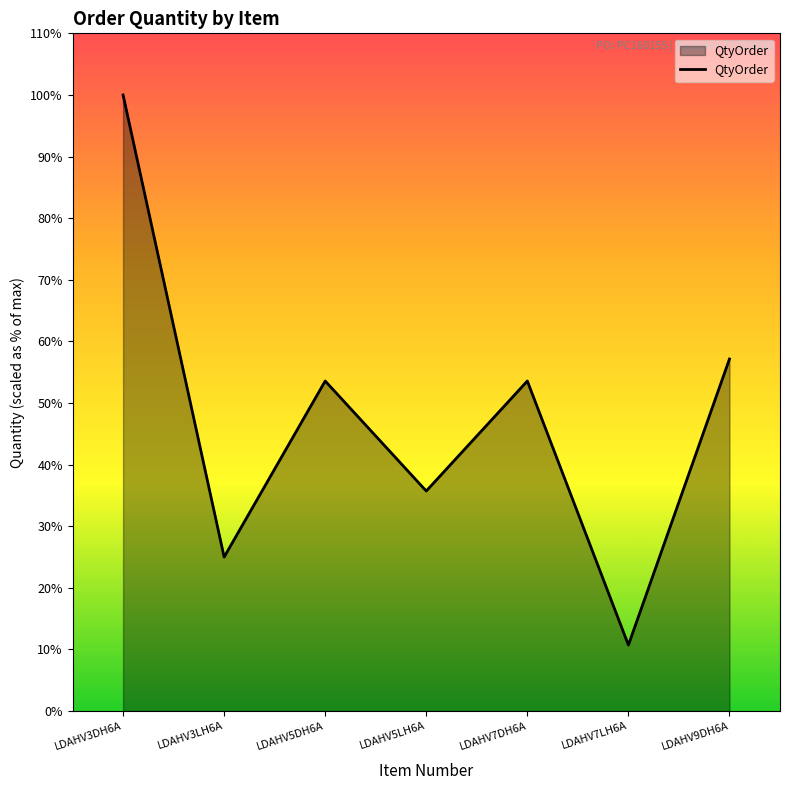

Is this an area chart (filled region under the line)?

Yes